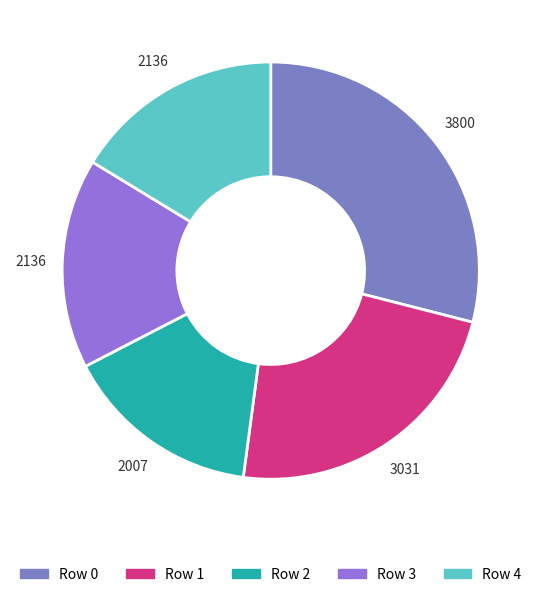

To the nearest percent, what is the combined percentage of Row 3 and Row 1?

39%